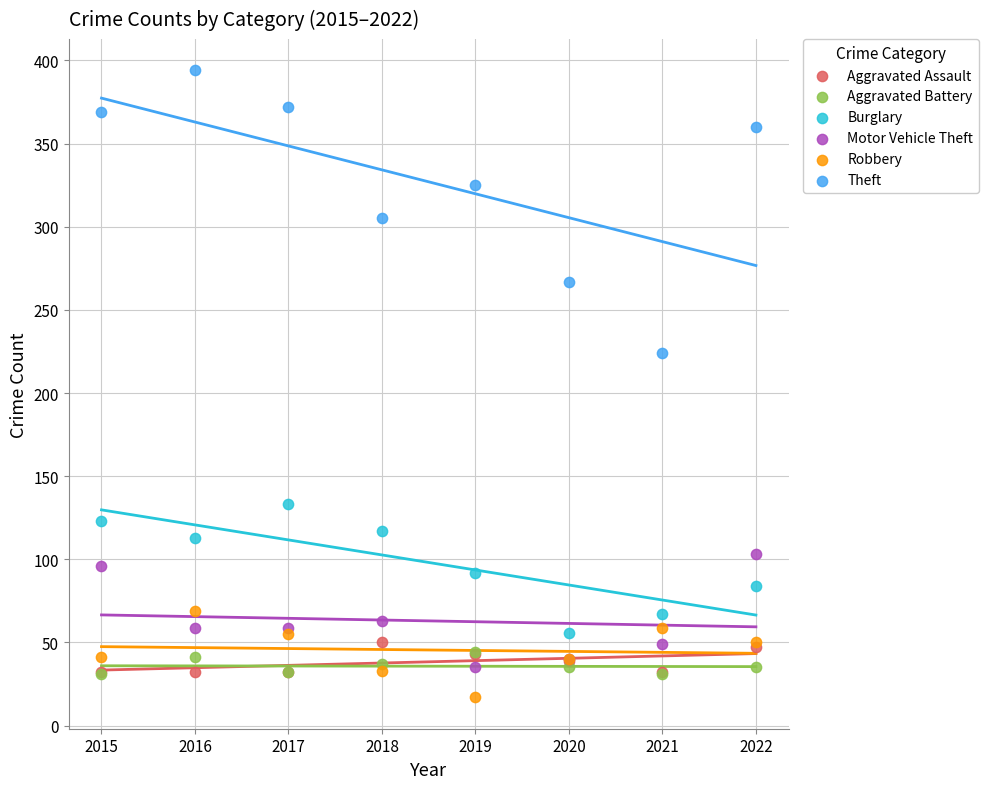

Across all series, what Y value is closest to 205?

224